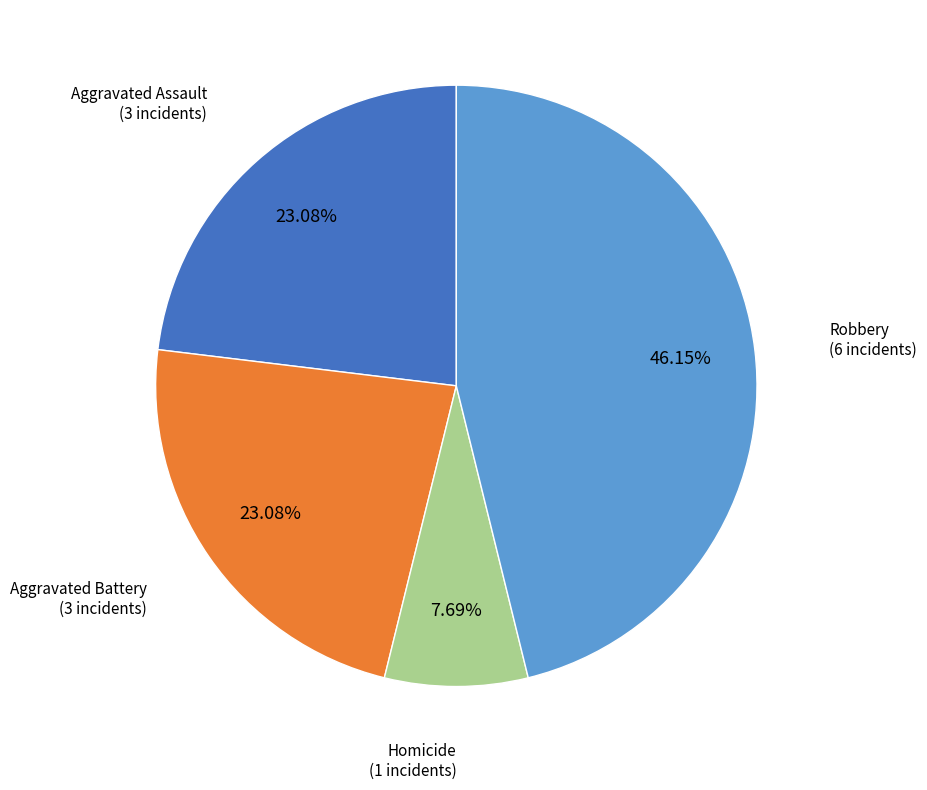

Does any single category account for the majority?

No